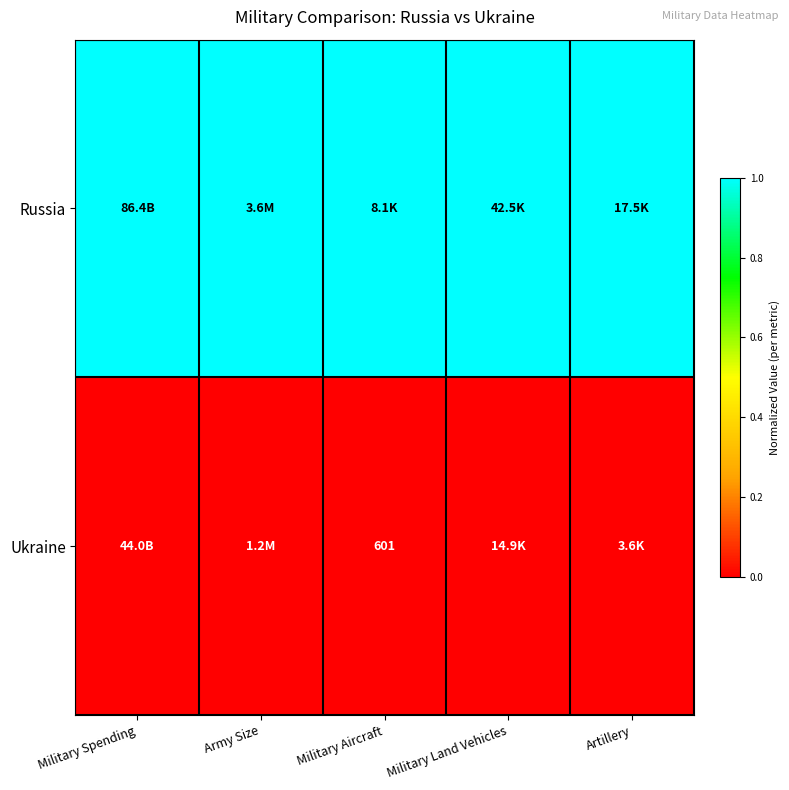

Is it true that Ukraine equals 601 at Military Aircraft?

True